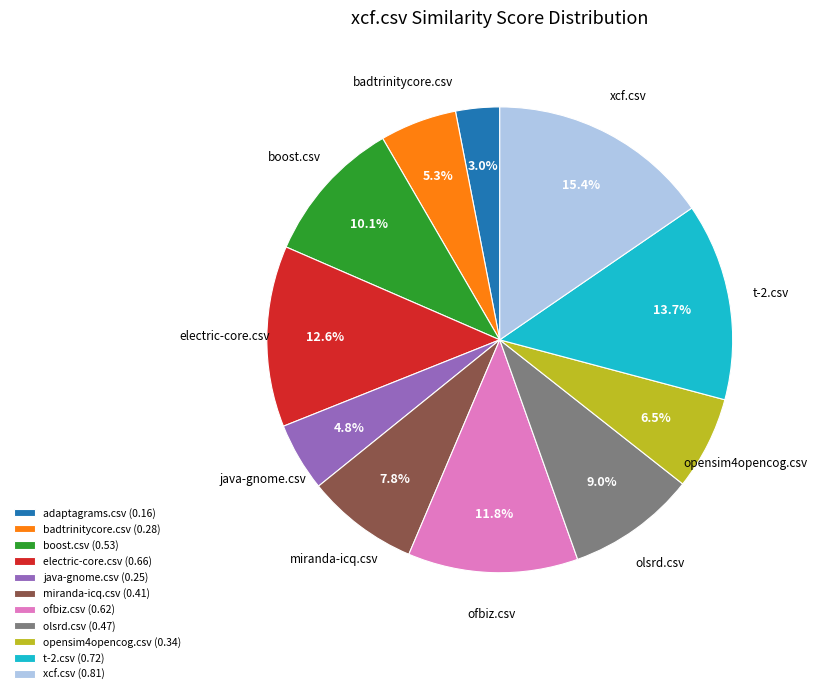

Between electric-core.csv (0.66) and boost.csv (0.53), which is larger?

electric-core.csv (0.66)